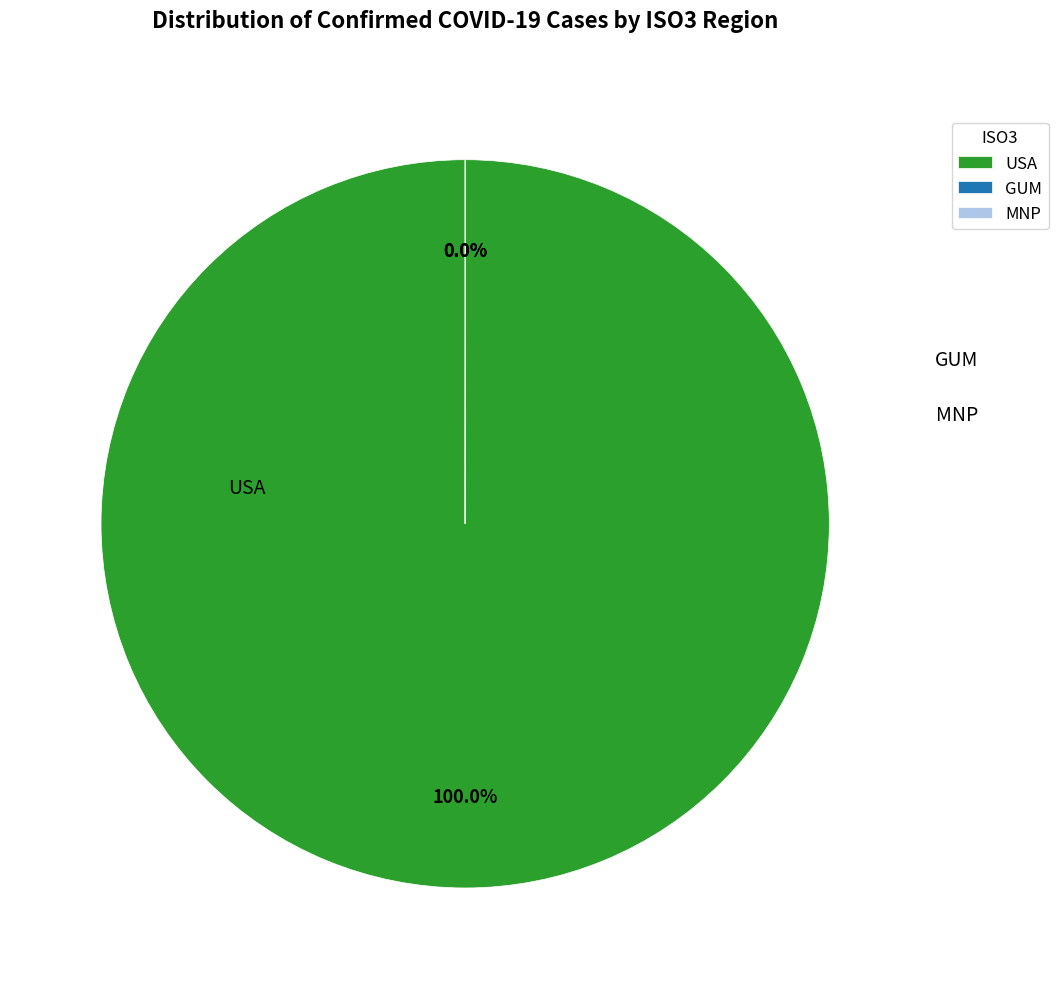

Is there any slice that represents more than half of the pie?

Yes